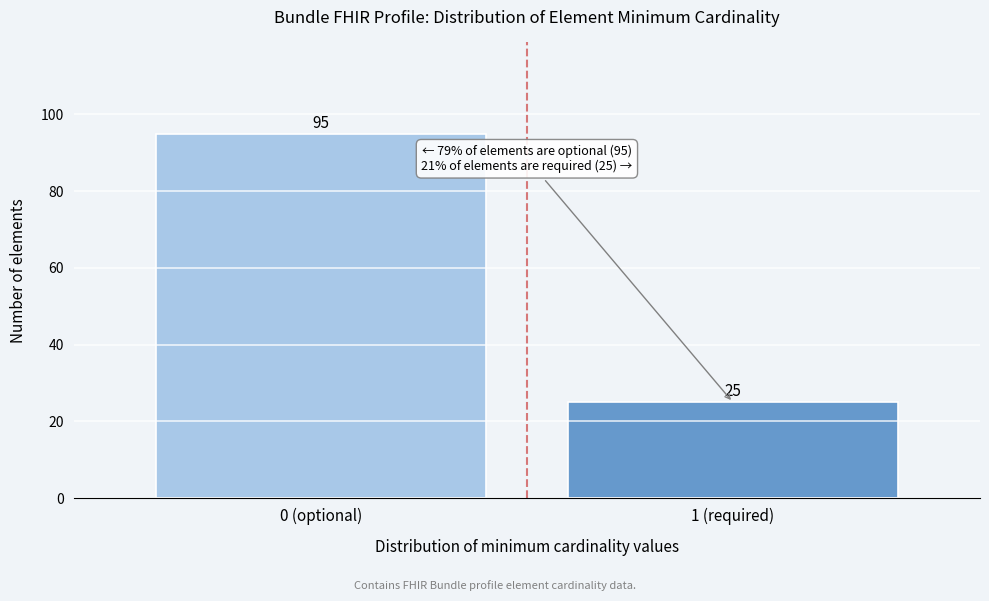

Reading left to right, list all the values displayed in this chart.

0 (optional)=95	1 (required)=25